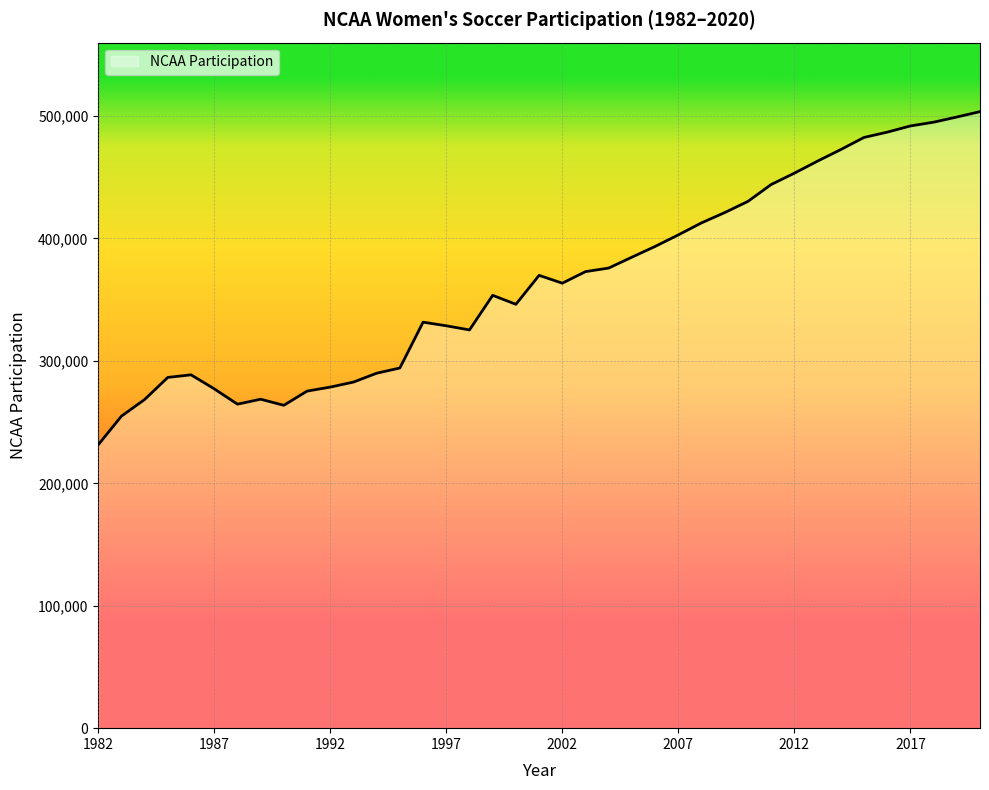

Does the chart display data point markers on the line(s)?

No